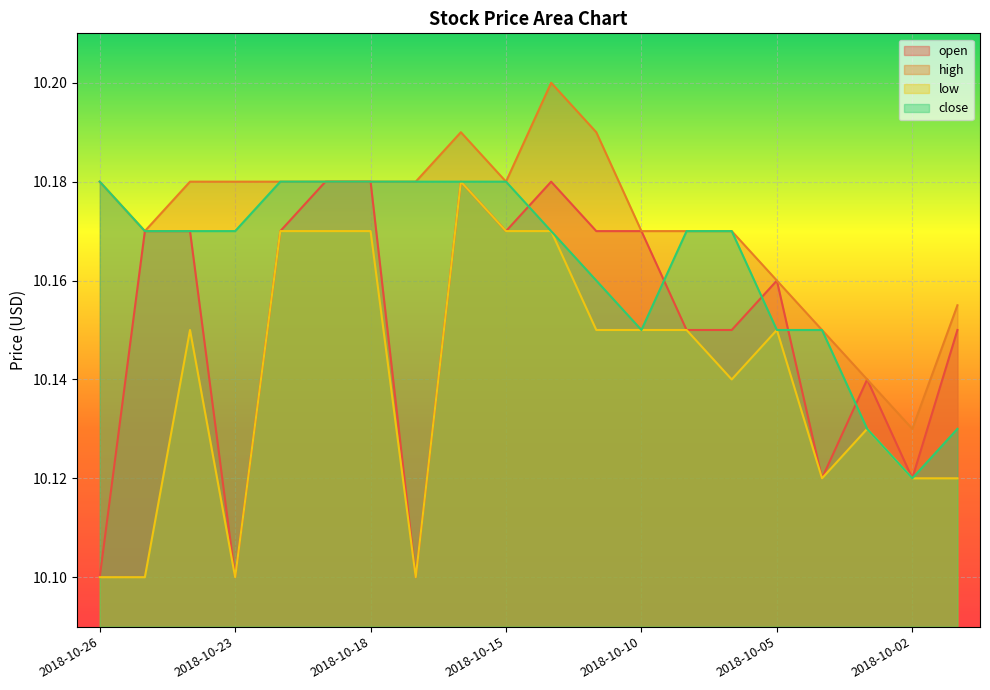

How many interior local peaks does the open series have?

4